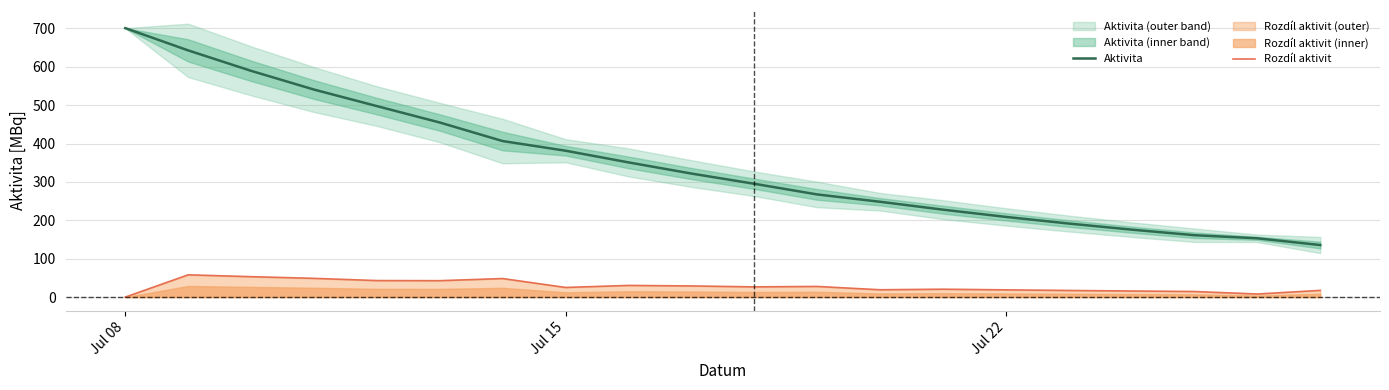

What is the difference between the maximum and minimum values in the Rozdíl aktivit series?

58.0